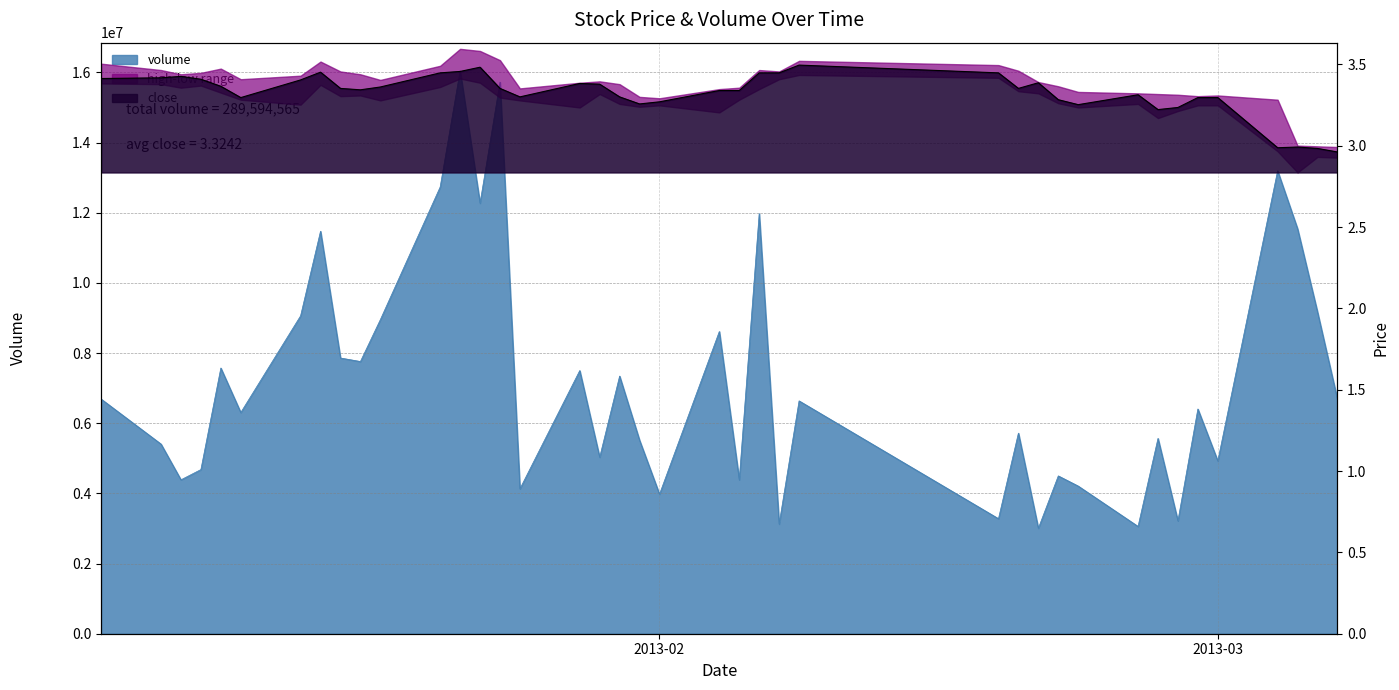

True or false: close and volume intersect in this chart.

False